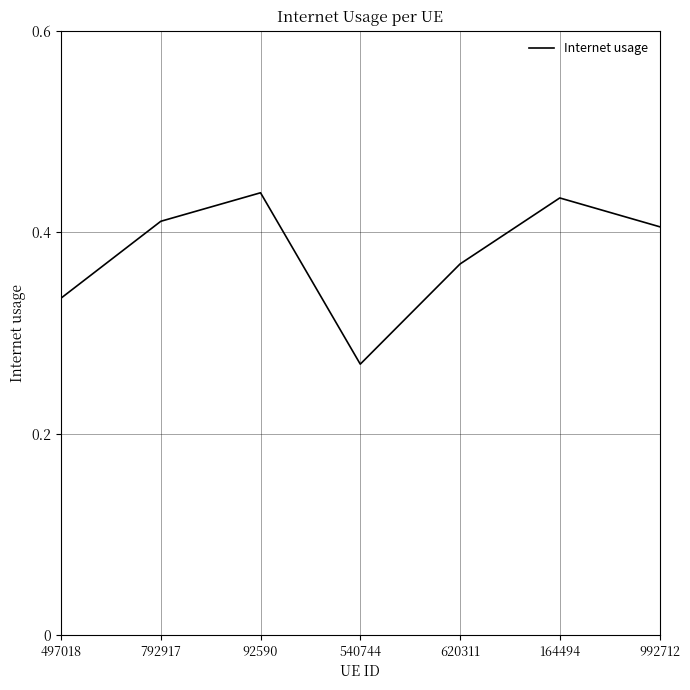

What is the difference between the maximum and second lowest values?

0.1